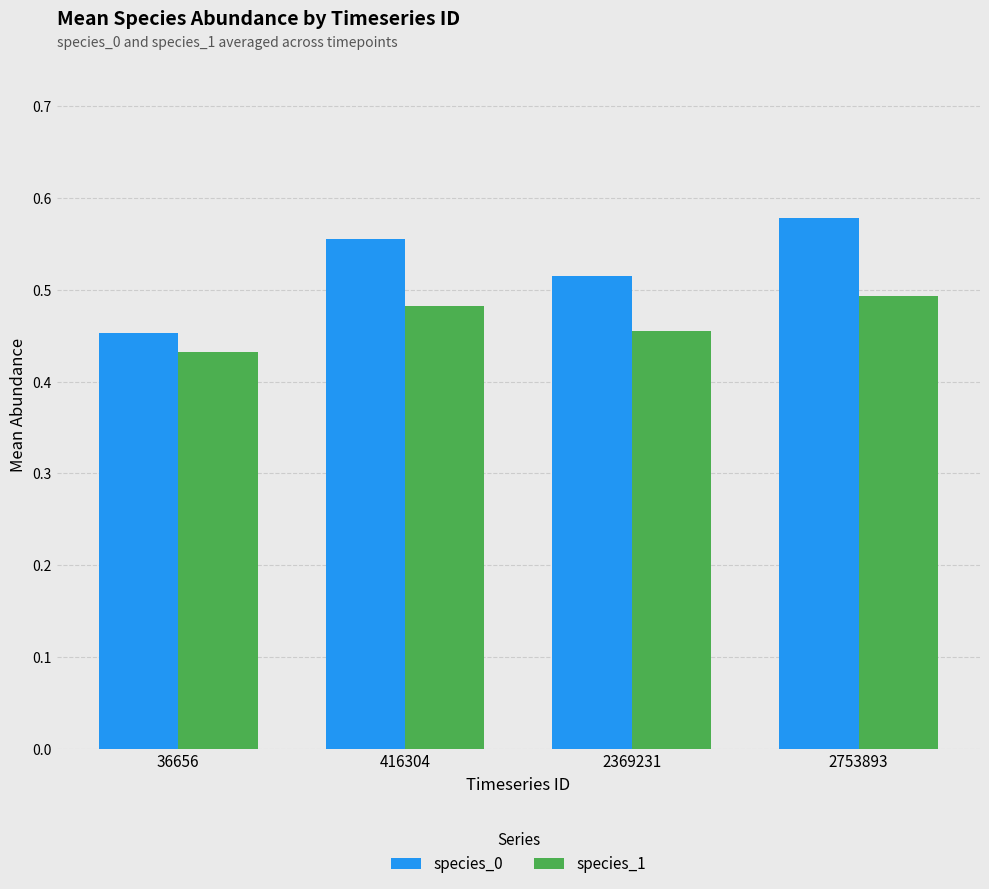

Which category has the lowest value in the species_1 series?

36656